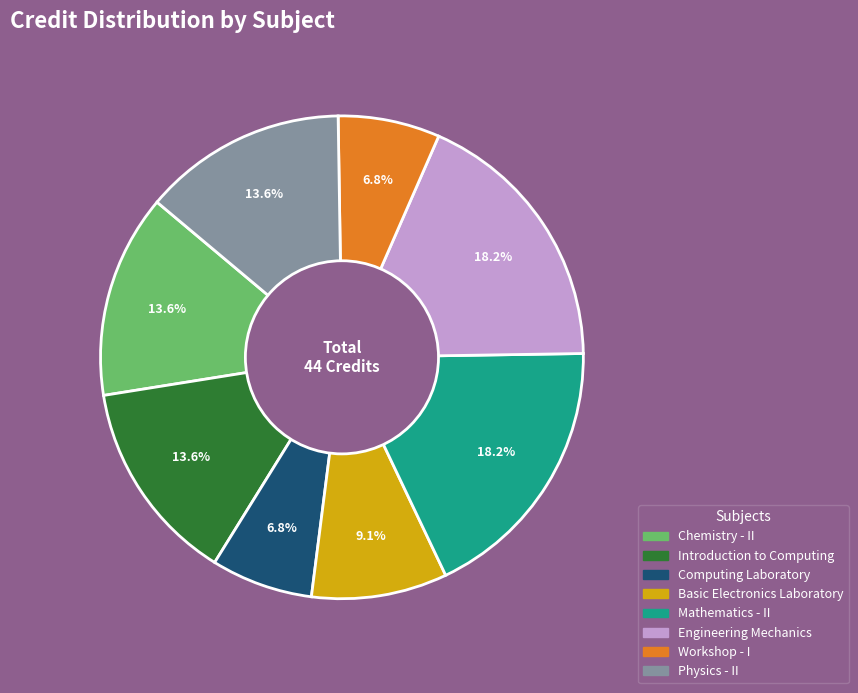

To the nearest percent, what is the difference between the largest and smallest slice percentages?

11%